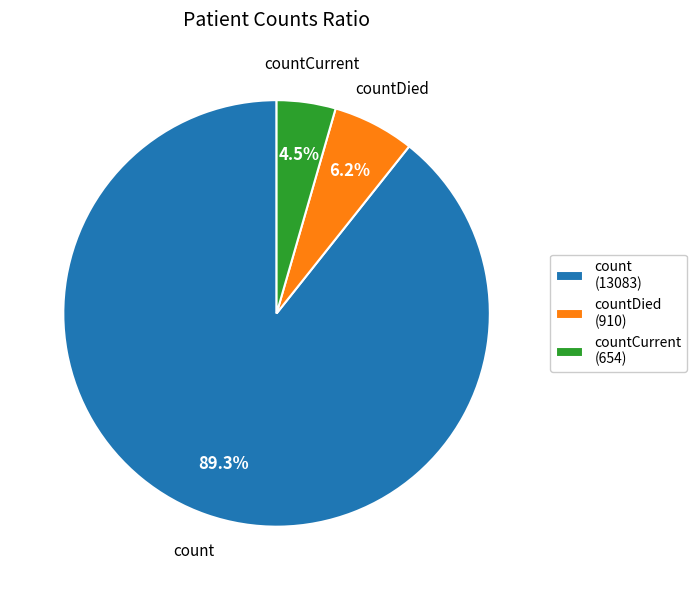

How many segments does this pie chart have?

3